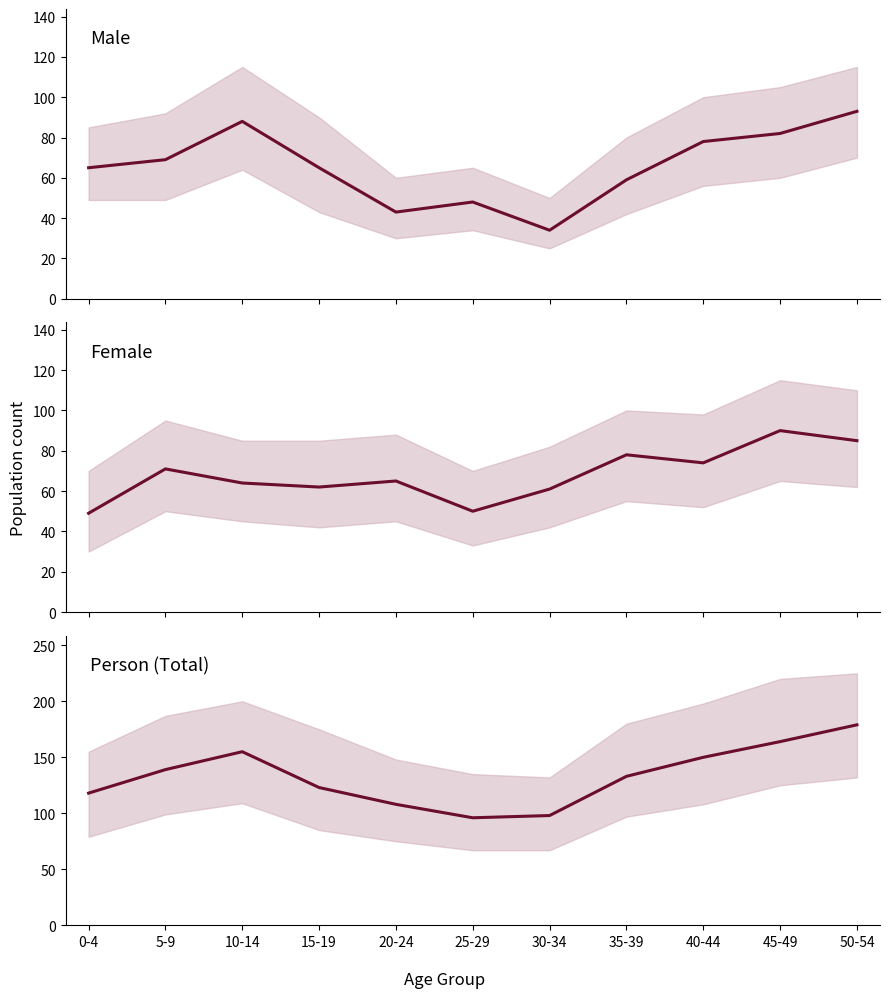

List the series in order of their peak value, highest first.

Person, Male, Female